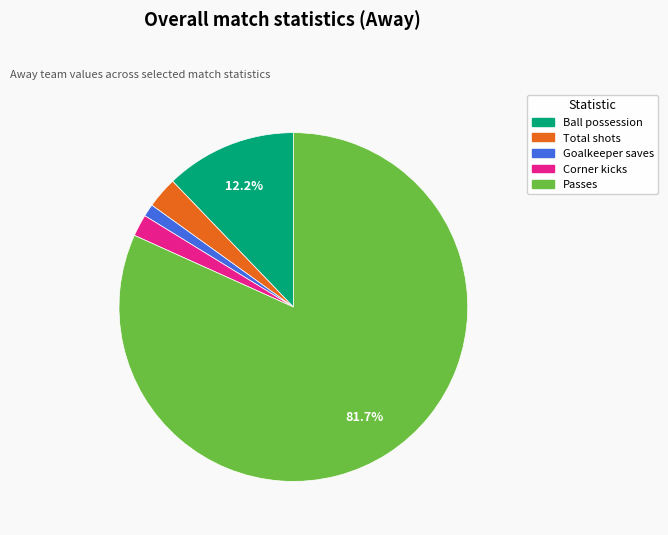

To the nearest percent, what portion does Passes represent?

82%